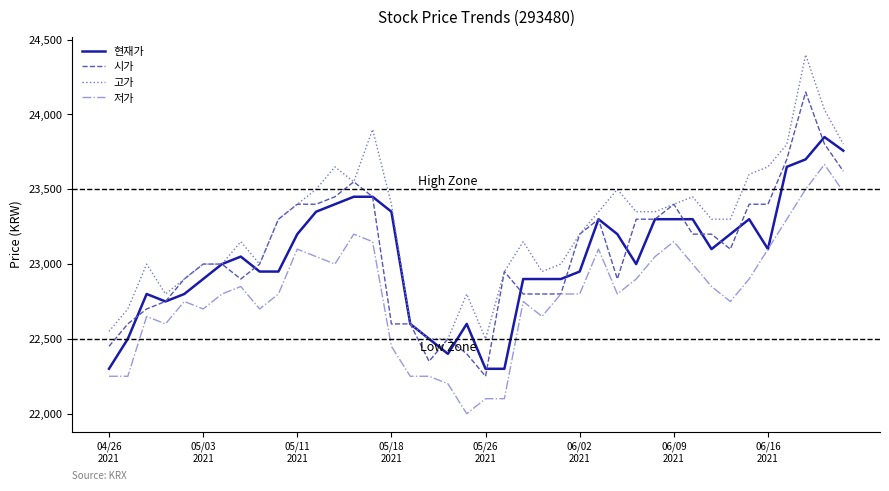

What is the average value of the 시가 series?

23072